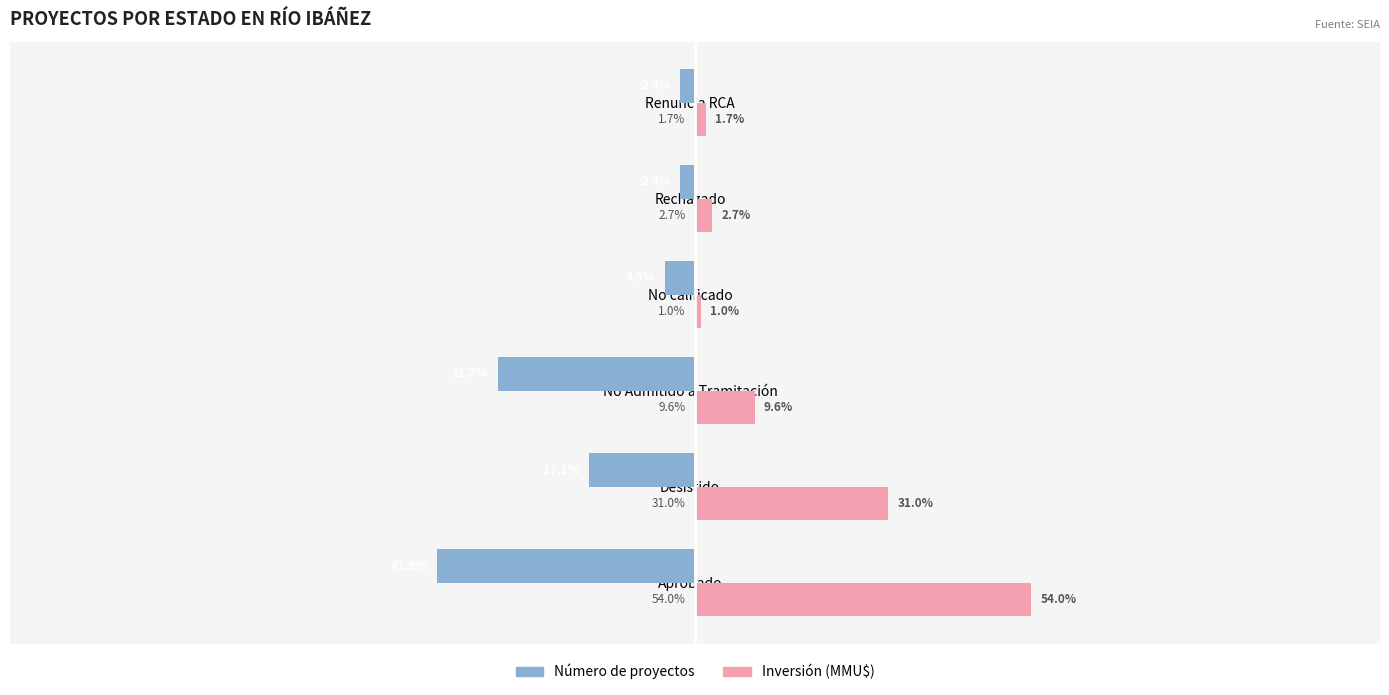

At Renuncia RCA, list the series in order from largest to smallest.

Inversión (MMU$), Número de proyectos